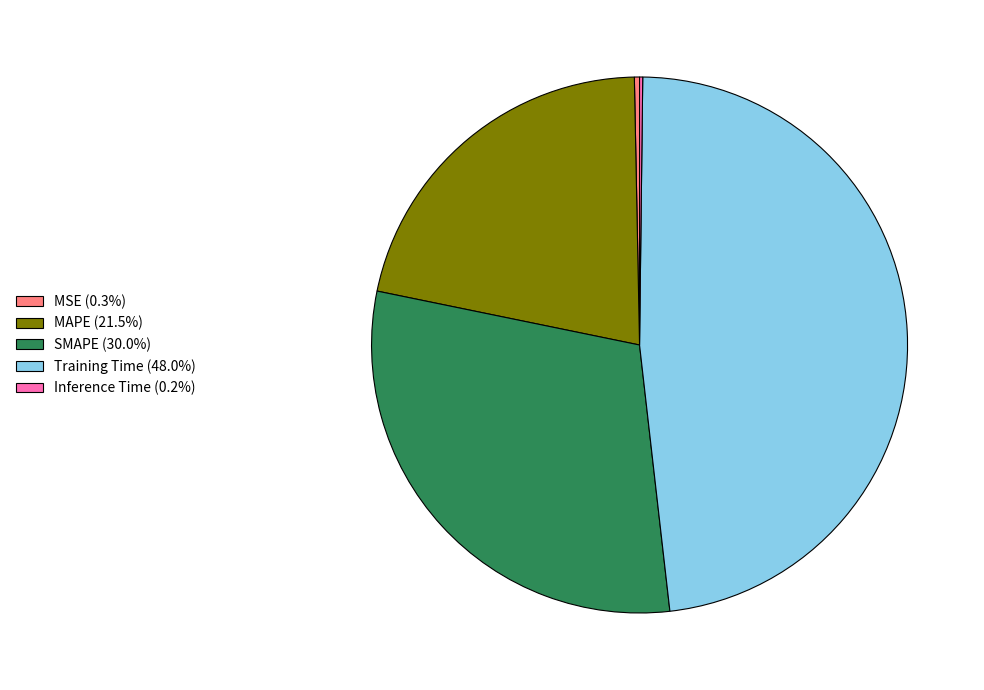

Does any single category account for the majority?

No